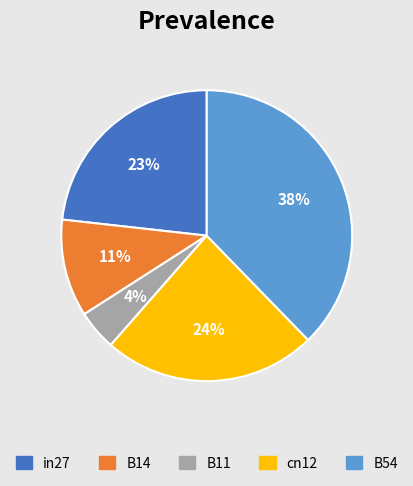

Is the sum of B14 and in27 greater than half?

No